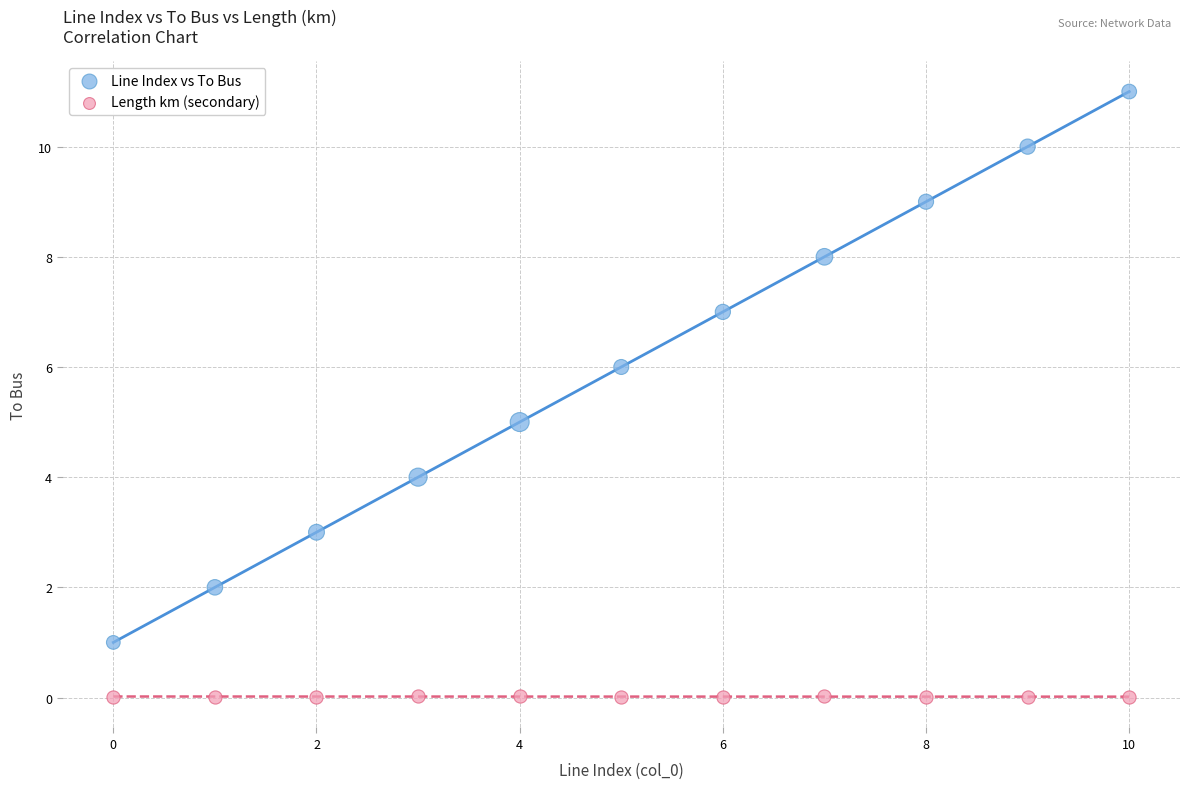

Across all data points, what is the range of Y values (max minus min)?

11.0